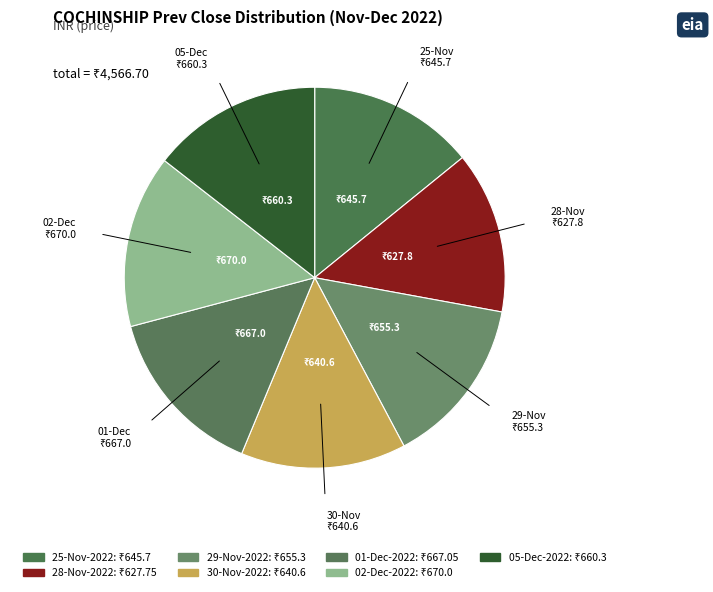

Count the number of slices in the pie.

7